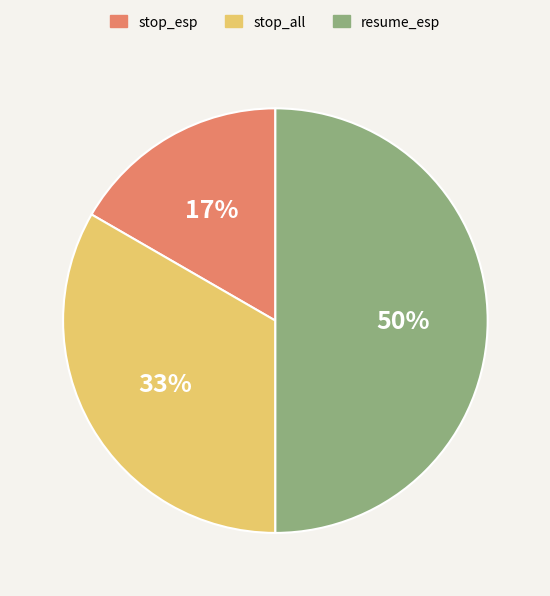

Combined, do resume_esp and stop_esp account for over 50%?

Yes